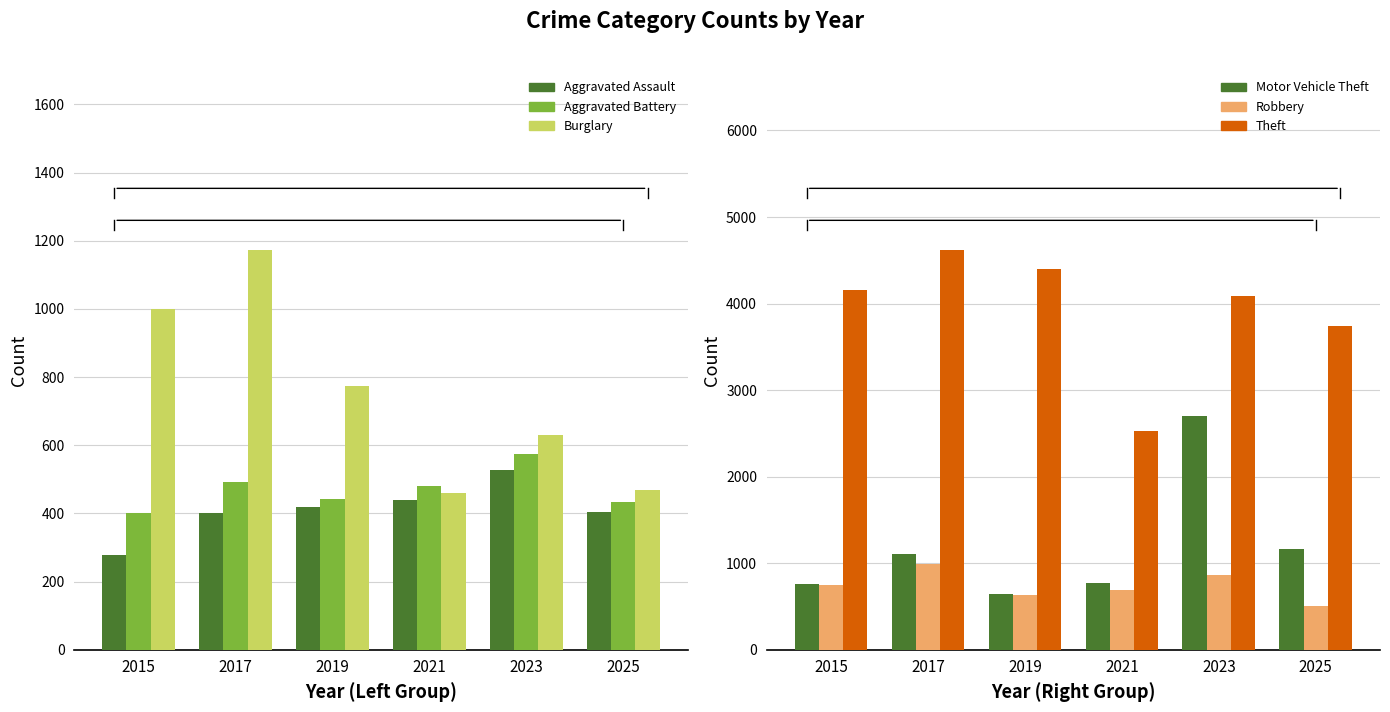

Where is Aggravated Battery nearest to the value 488?

2017